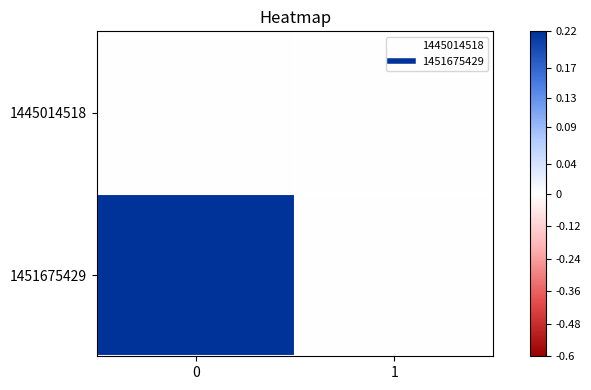

Reading left to right, extract all data points from this chart.

1445014518: 0=0	1=0
1451675429: 0=1	1=0